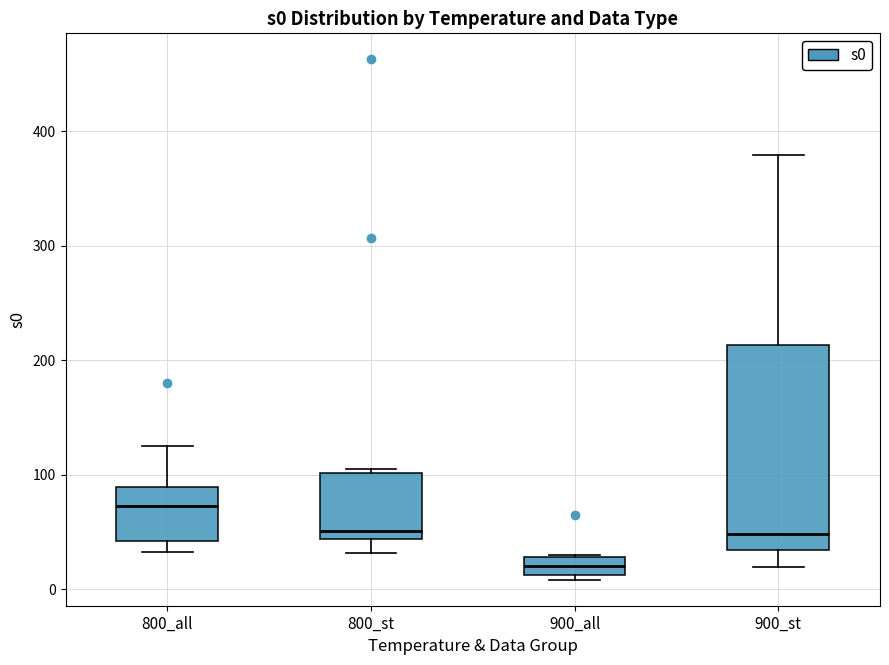

Reading left to right, transcribe this box plot: for each box, give where its median line is, the range the box spans, and where its two whiskers end, as read against the y-axis. The values are not printed on the chart, so give them approximately, as read against the axis.

800_all: median 70, box 40 to 90, whiskers 30 to 120
800_st: median 50, box 40 to 100, whiskers 30 to 100 (just above the box's upper edge)
900_all: median 20, box 10 to 30, whiskers 10 (just below the box's lower edge) to 30
900_st: median 50, box 30 to 210, whiskers 20 to 380